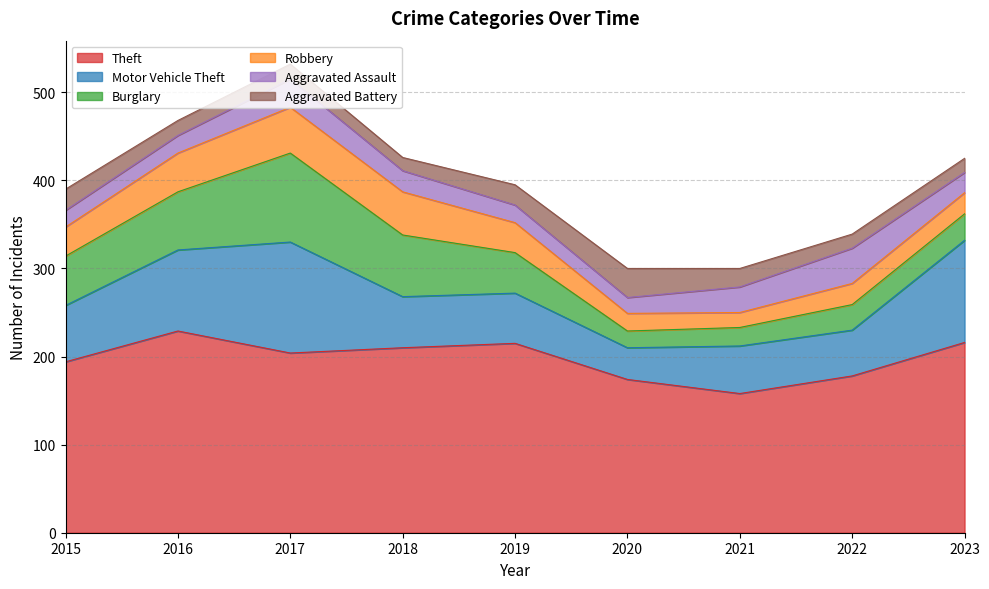

True or false: Theft and Burglary intersect in this chart.

False